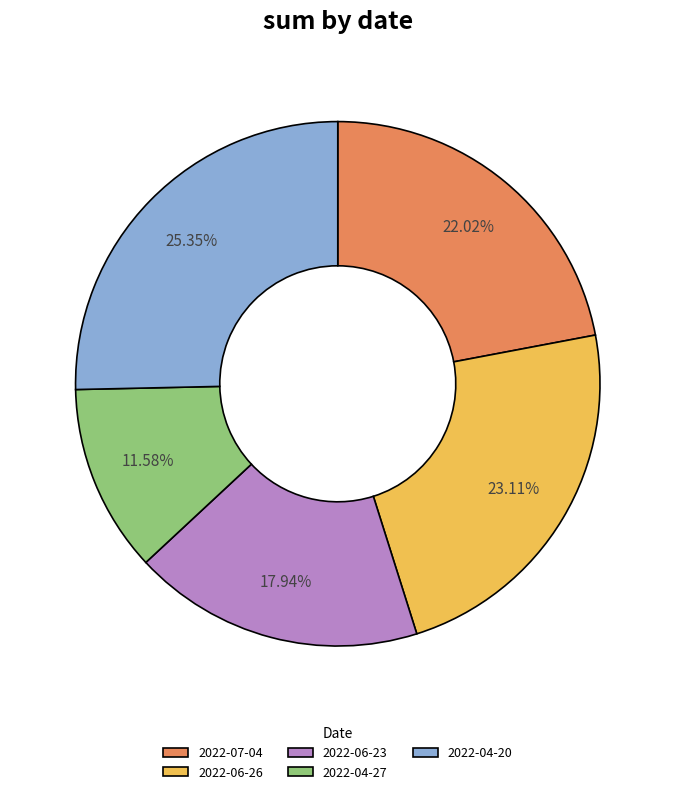

Count the number of slices in the pie.

5